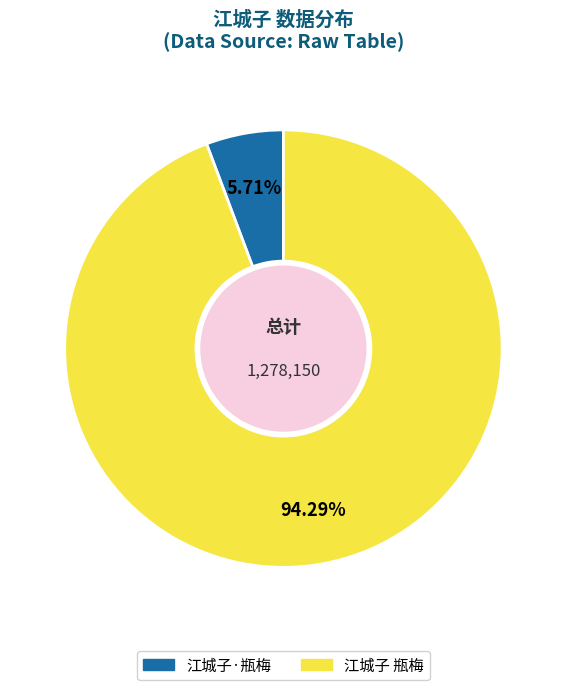

Is it true that 江城子 瓶梅 is 99% of the pie?

False